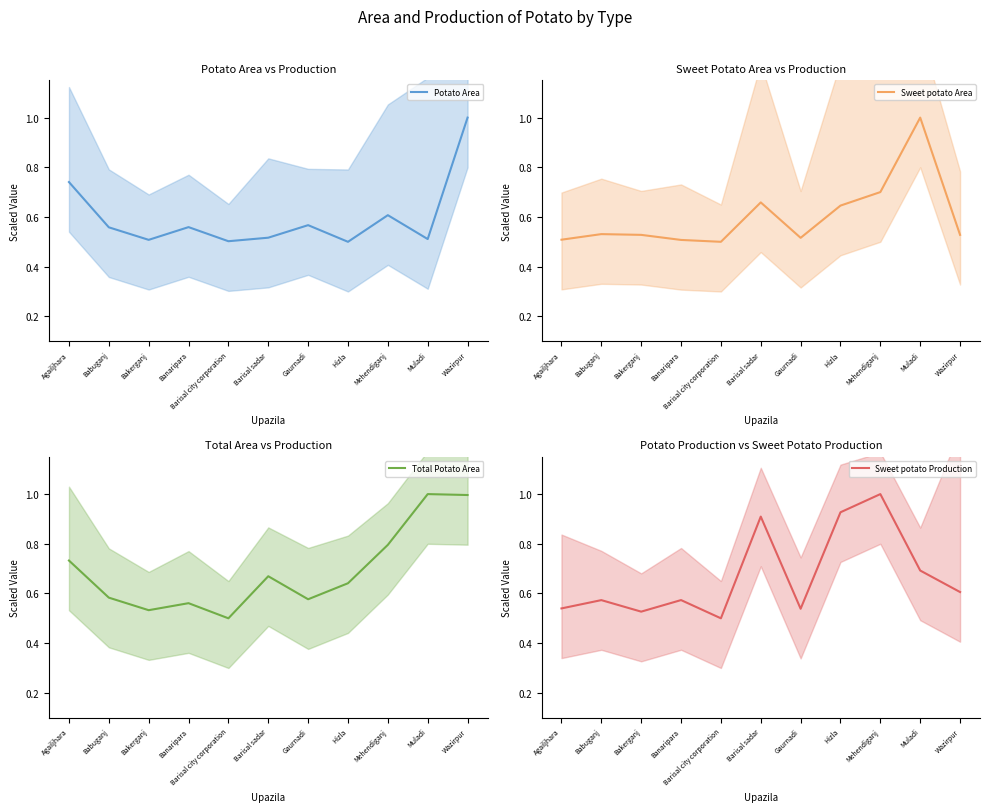

What is the minimum value for Potato Area?

0.5